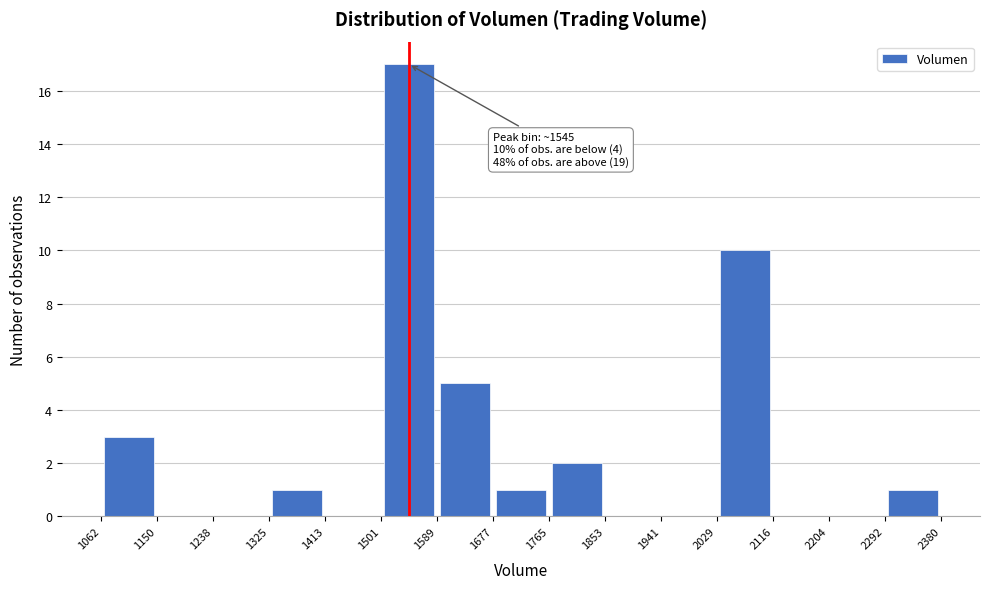

Over which range of the x-axis is the bar tallest?

1501 to 1589